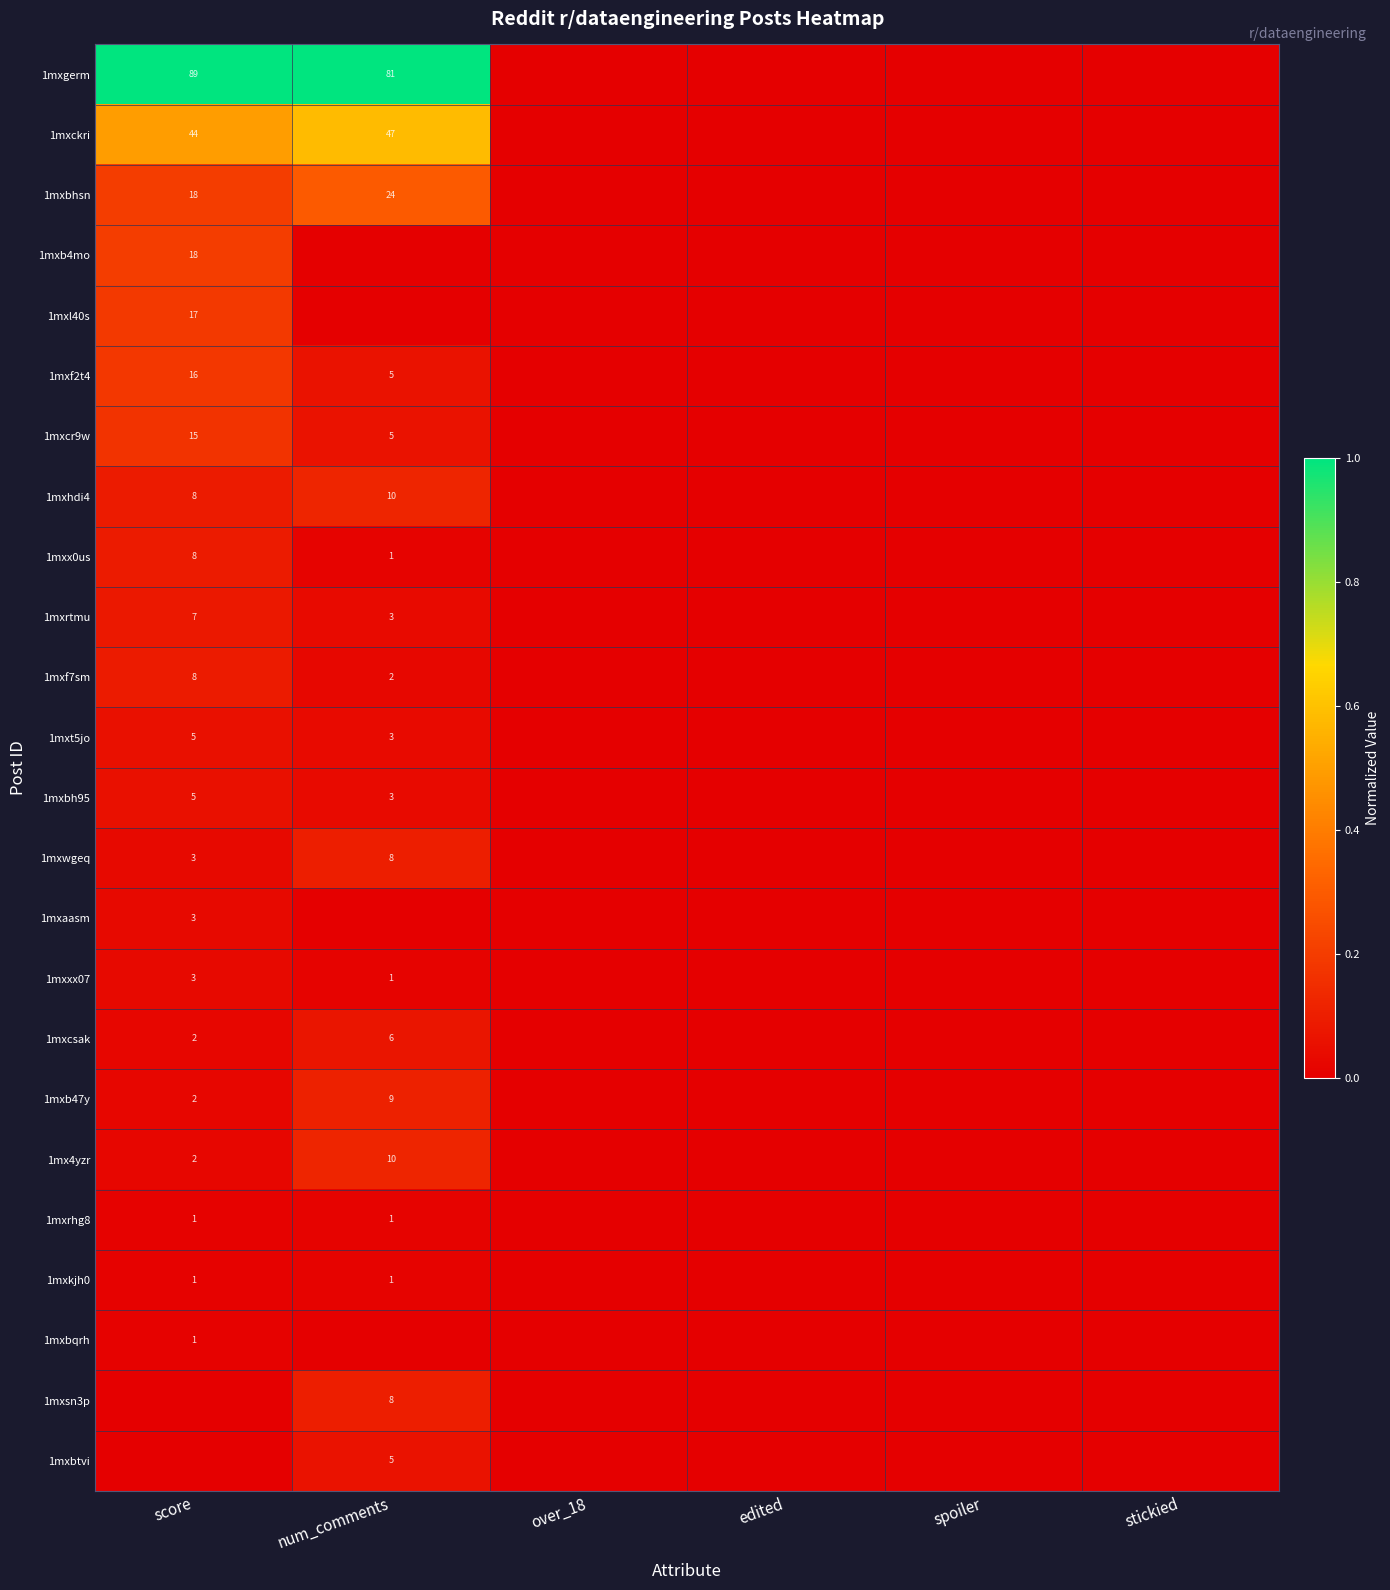

What is the sum of the 1mxxx07 values at num_comments and score?

4